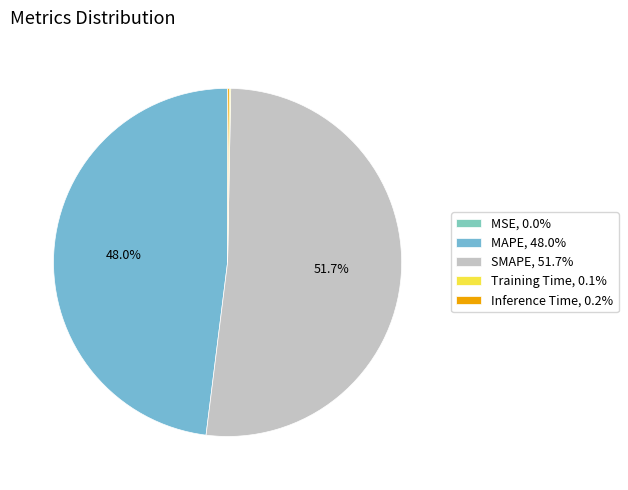

Rank the categories by value from highest to lowest.

SMAPE, MAPE, Inference Time, Training Time, MSE